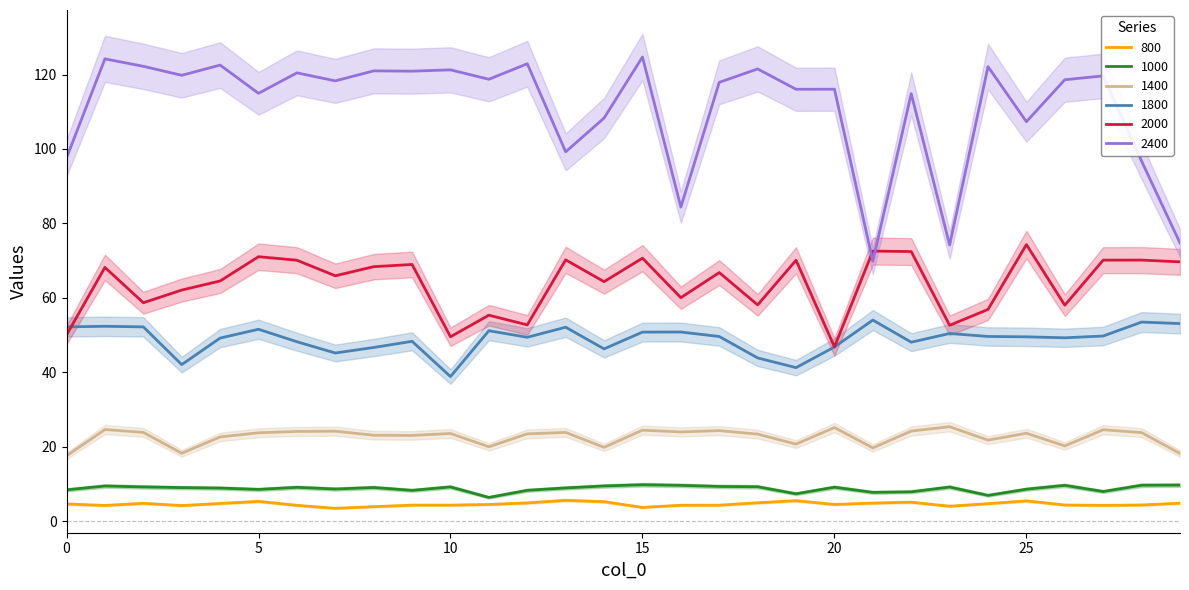

True or false: 800 and 1400 intersect in this chart.

False